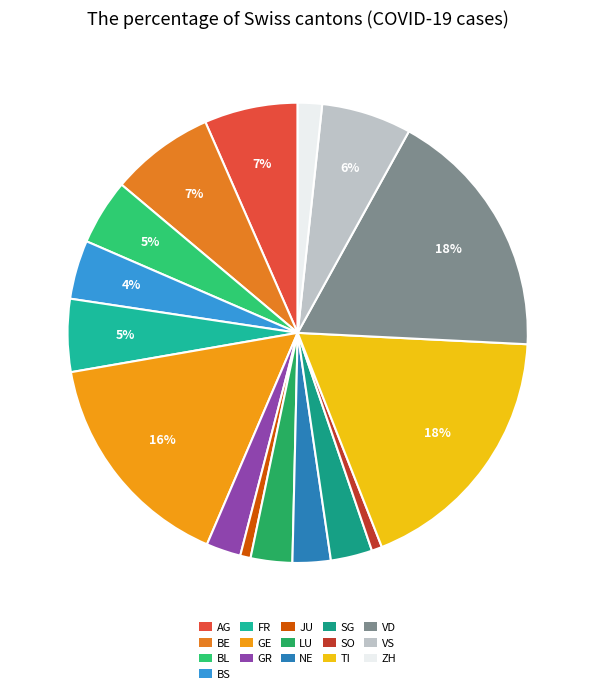

How many segments does this pie chart have?

16